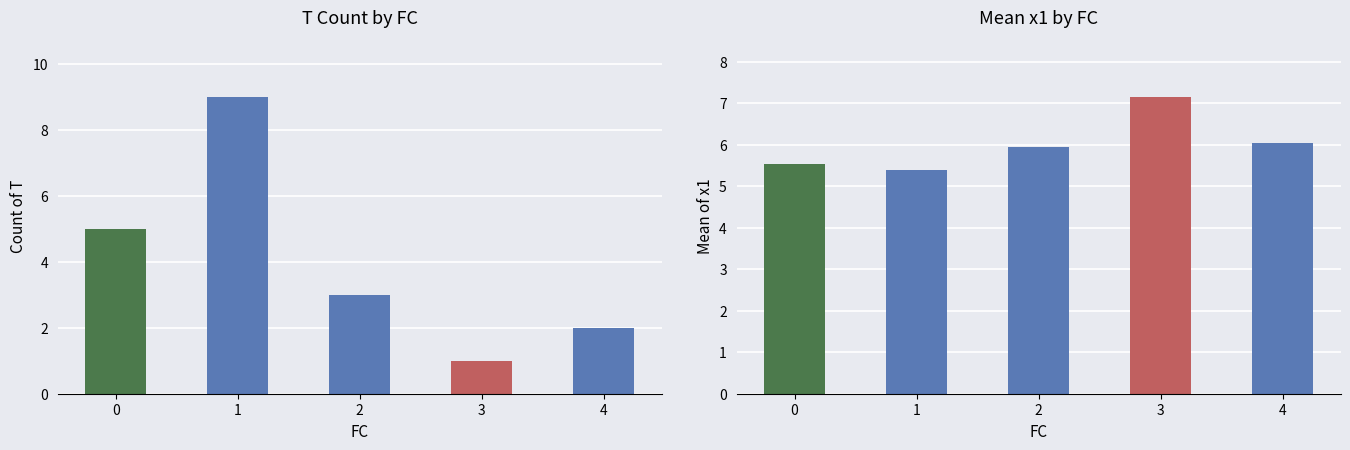

The value of Mean x1 at 0 is 5.5. True or false?

True